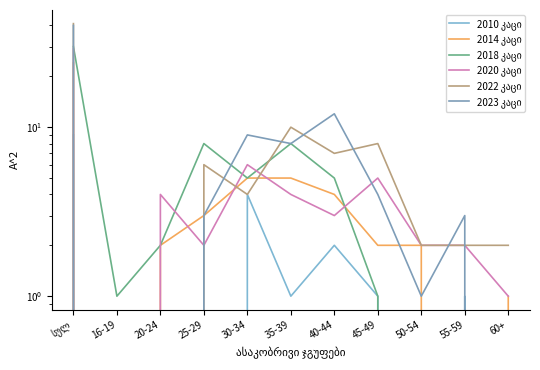

True or false: 2010 კაცი and 2020 კაცი cross at least once.

False